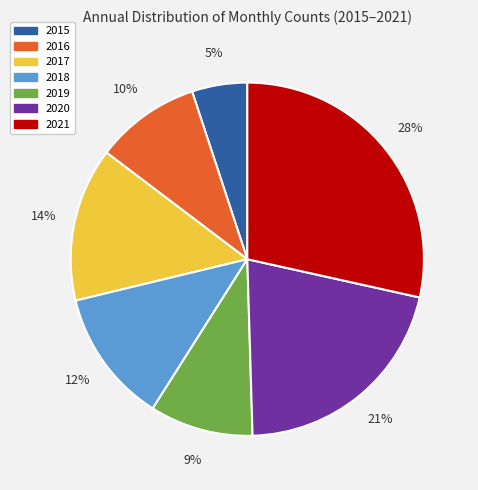

To the nearest percent, what is the difference between the largest and smallest slice percentages?

23%